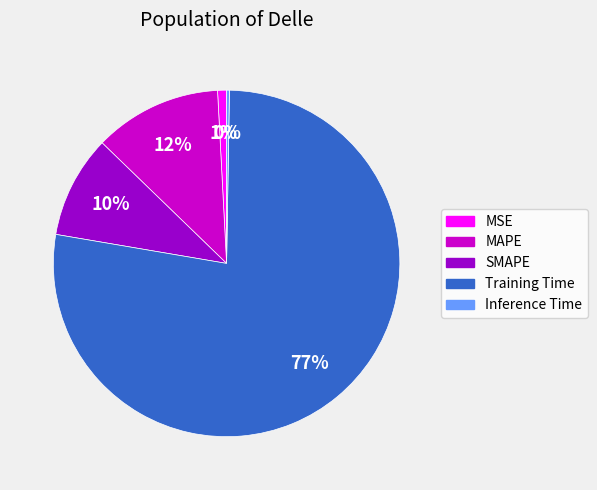

What percentage is the SMAPE slice, to the nearest percent?

10%